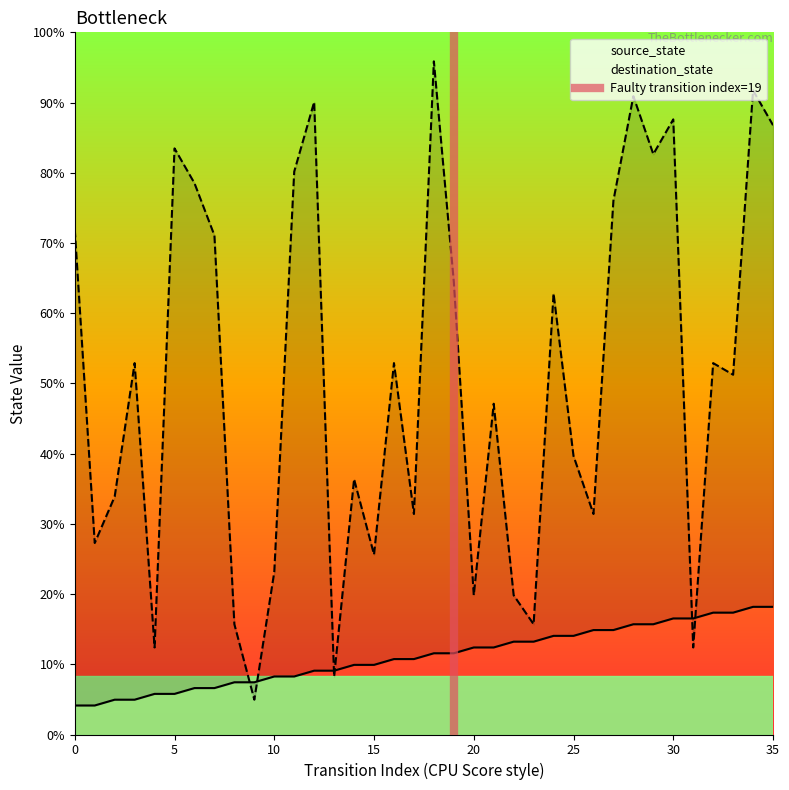

Does the chart have visible grid lines?

No